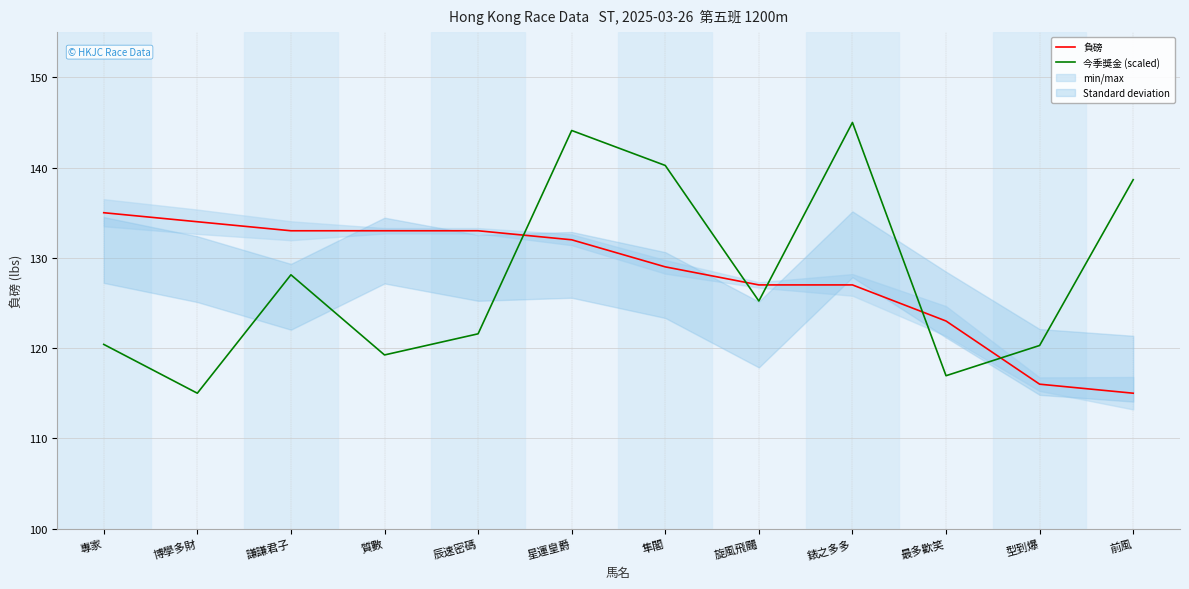

At which category is the sum across all series the highest?

星運皇爵